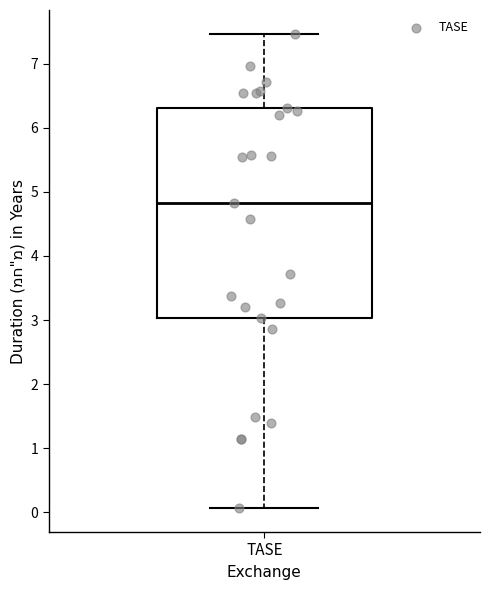

Where does the lower whisker of the box for TASE end on the y-axis? The values are not printed on the chart, so give them approximately, as read against the axis.

0.1